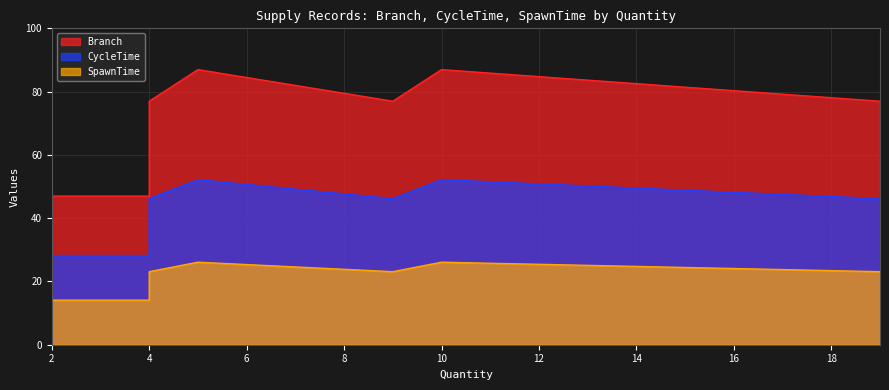

How many interior local valleys does the Branch series have?

1